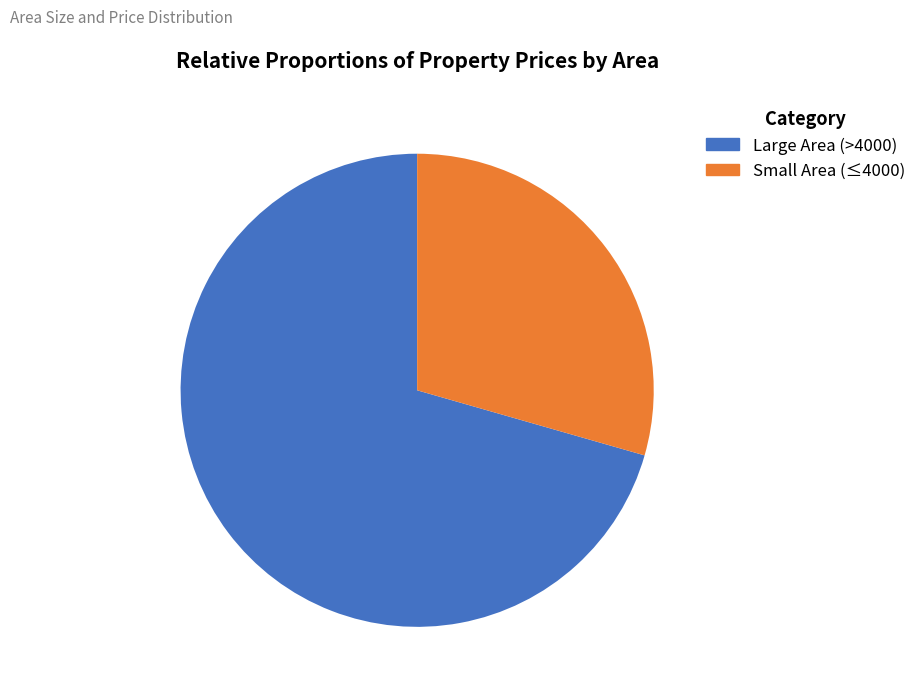

To the nearest percent, what is the average slice percentage?

50%